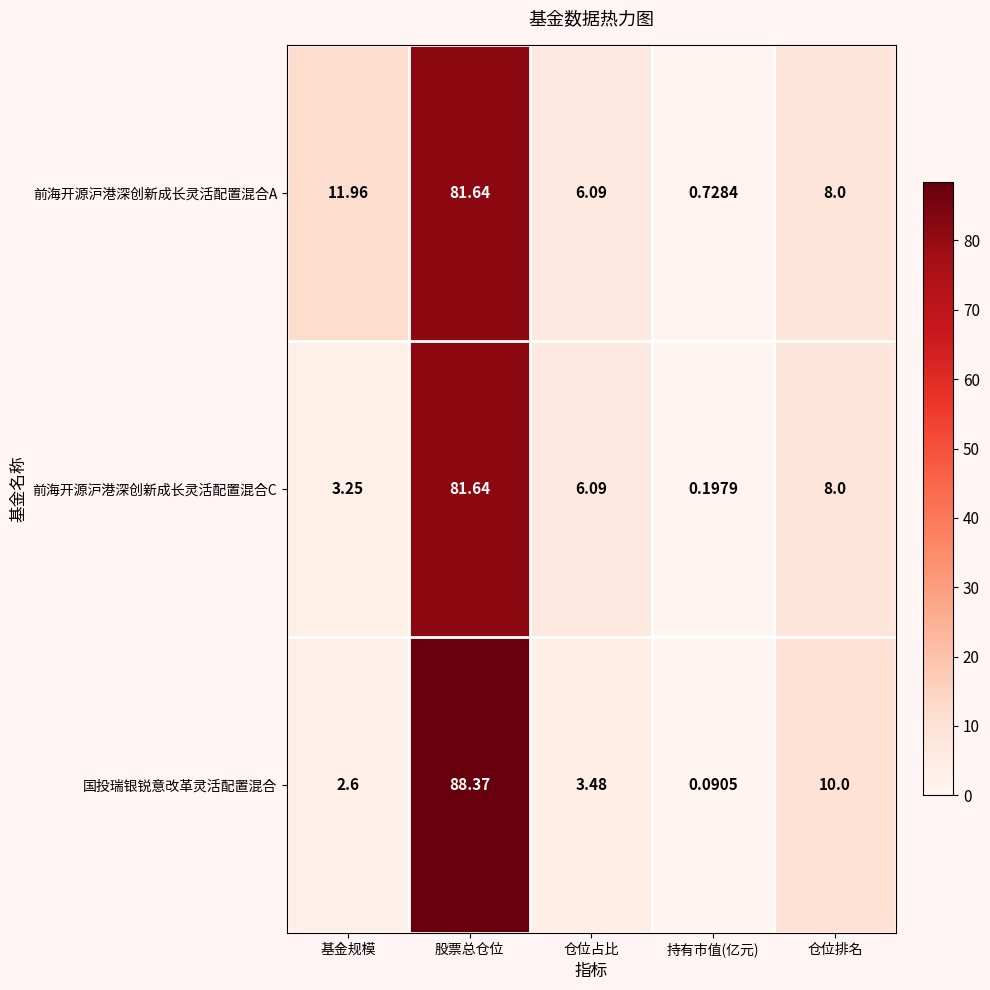

Which category has the lowest value in the 前海开源沪港深创新成长灵活配置混合C series?

持有市值(亿元)